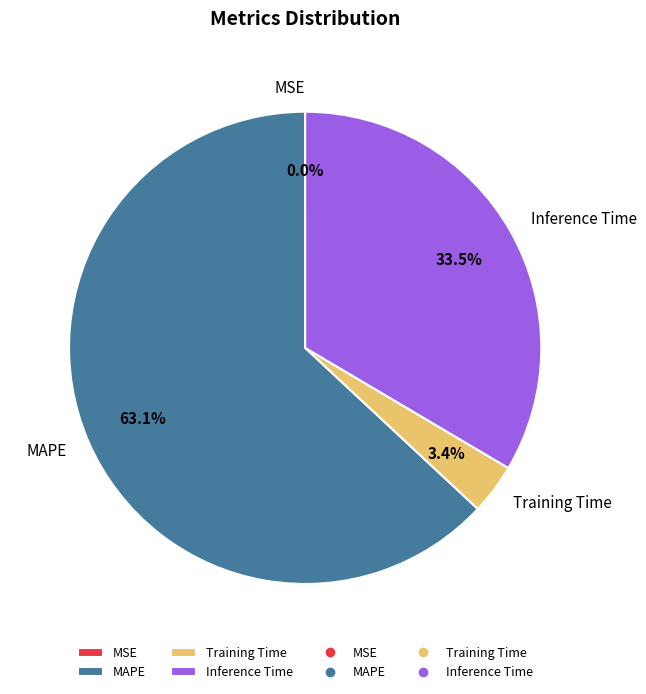

Is MAPE the majority of the pie?

Yes